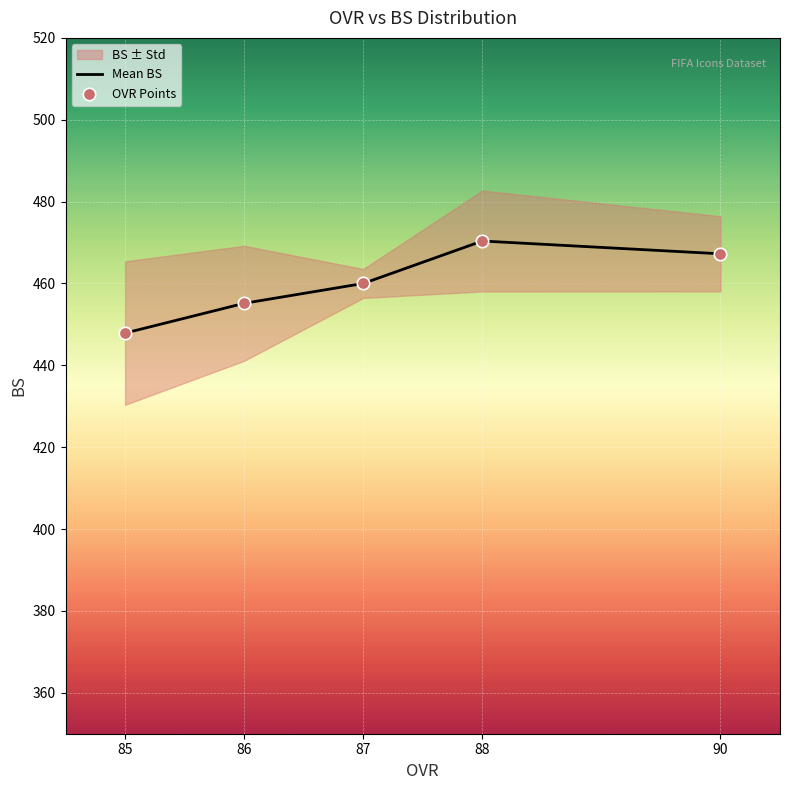

Is the value of Mean BS at 85 greater than the value of OVR Points at 87?

No